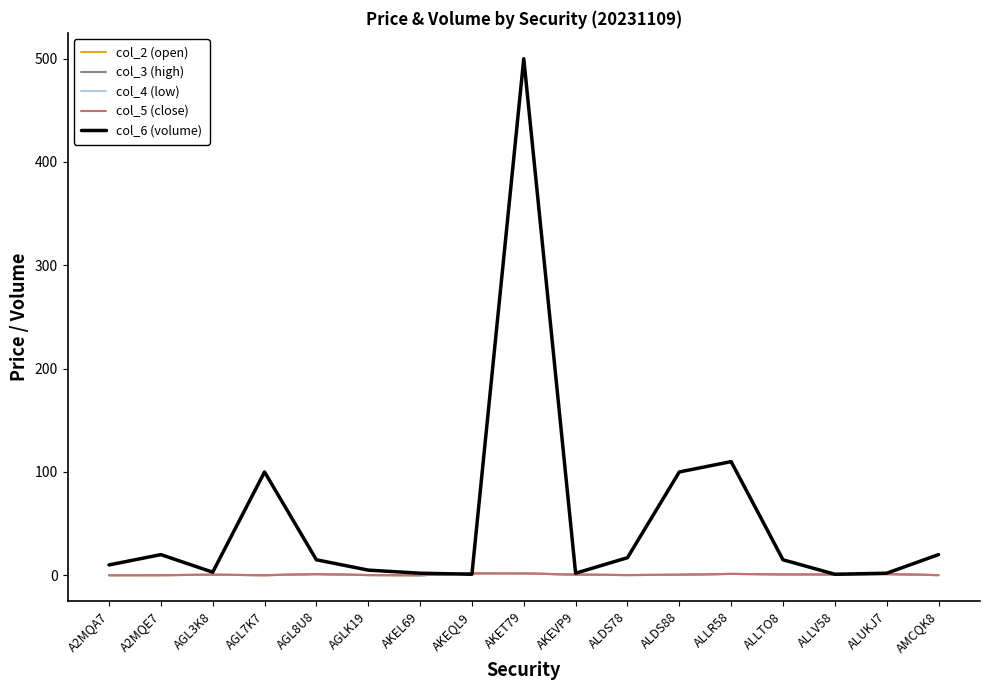

Which series has the widest spread of values?

col_6 (volume)